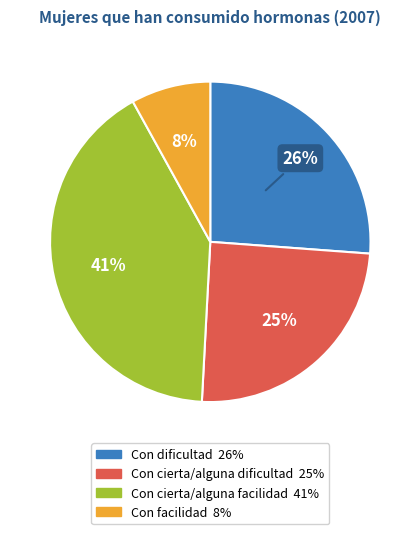

Which category has the smallest portion of the pie?

Con facilidad